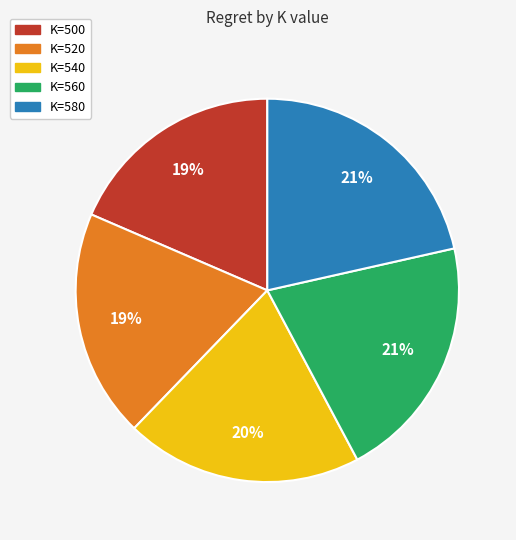

Is it true that K=500 is 31% of the pie?

False